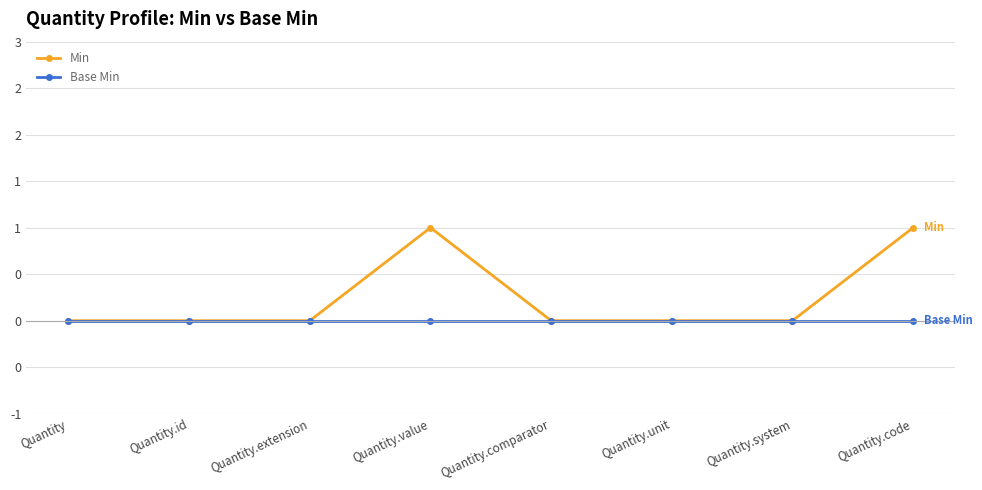

What are all the series names shown in the legend?

Min, Base Min